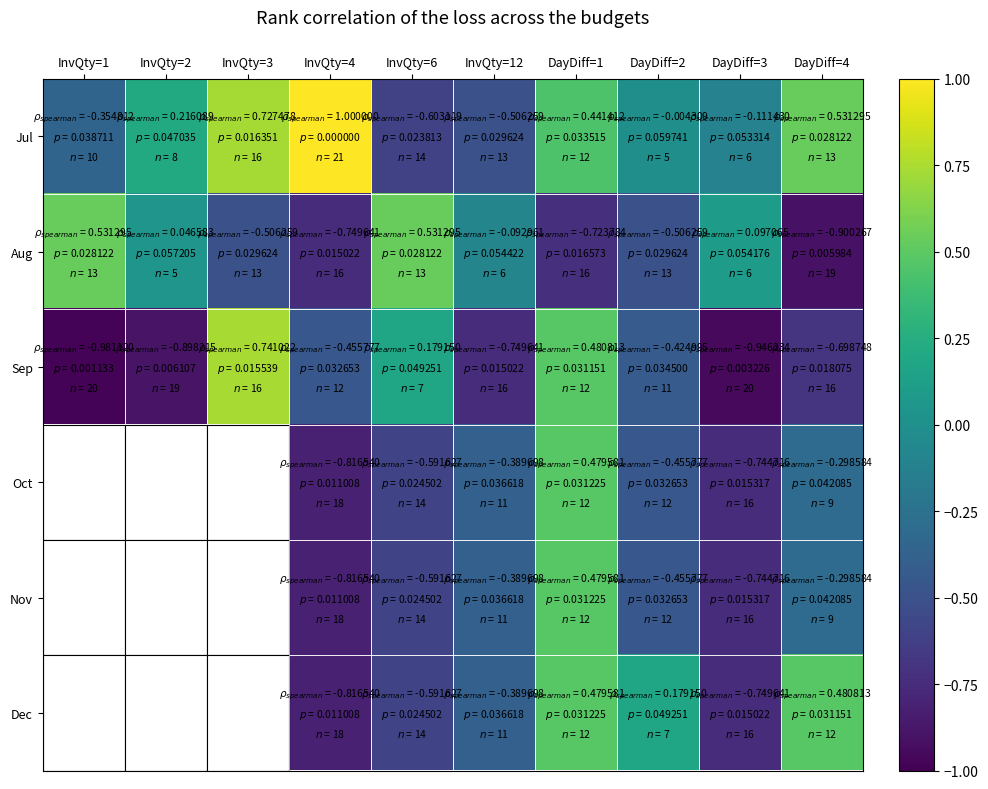

Count the number of categories in the chart.

10